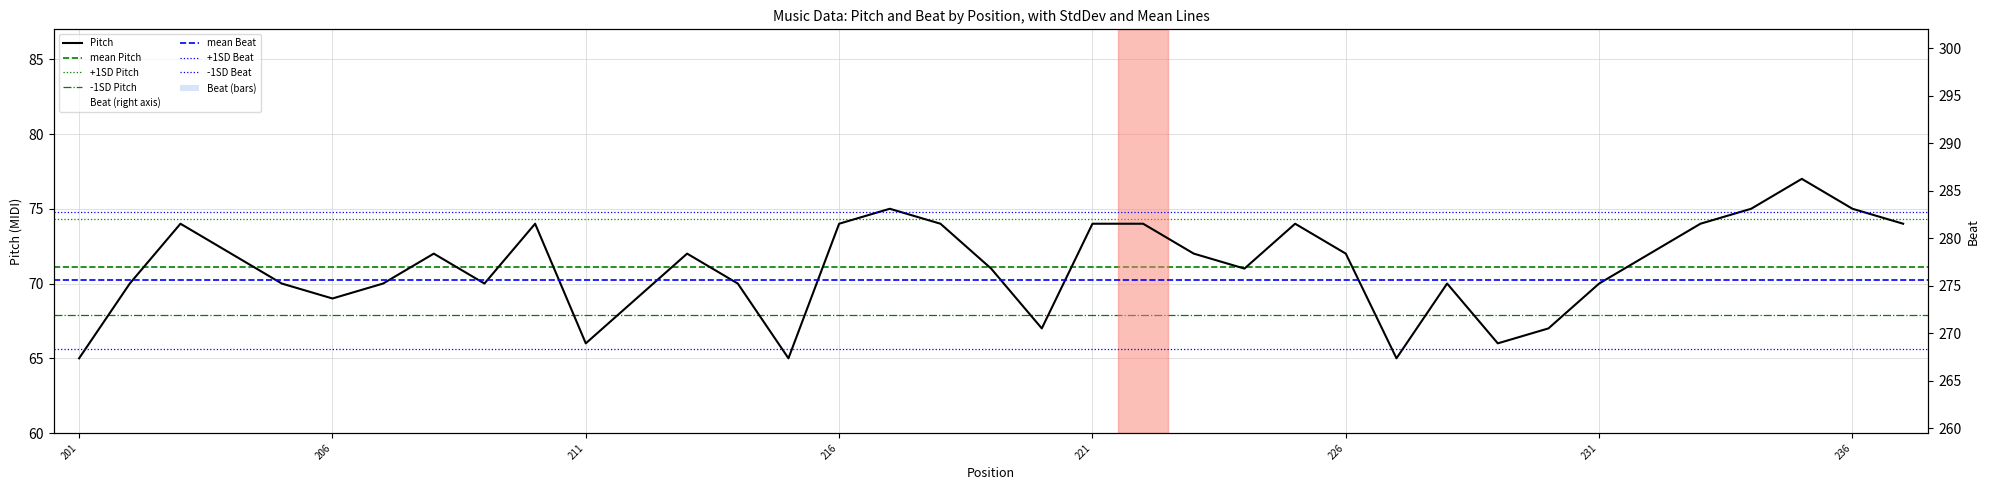

Reading left to right, transcribe all the data shown in this chart.

Pitch: 65.0	70.0	74.0	72.0	70.0	69.0	70.0	72.0	70.0	74.0	66.0	69.0	72.0	70.0	65.0	74.0	75.0	74.0	71.0	67.0	74.0	74.0	72.0	71.0	74.0	72.0	65.0	70.0	66.0	67.0	70.0	72.0	74.0	75.0	77.0	75.0	74.0
Beat: 264.5	265.0	265.5	266.0	266.5	267.0	267.5	268.0	268.5	269.0	269.5	270.5	271.5	272.0	272.5	273.5	274.0	274.5	275.0	275.5	276.0	277.5	278.0	278.5	279.0	279.5	281.5	282.5	283.5	284.0	284.5	285.0	285.5	286.0	286.3	286.7	287.0